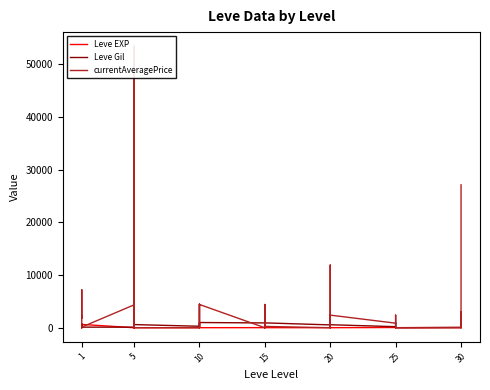

What is the maximum value for Leve EXP?

630